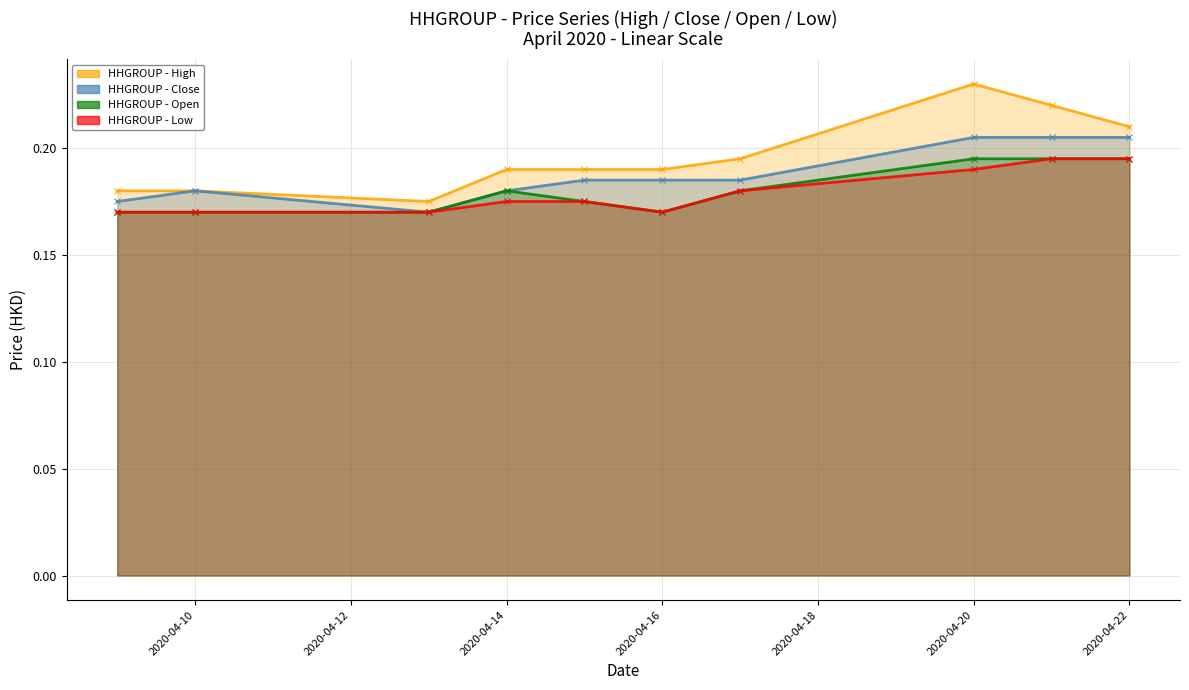

What is the sum of the HHGROUP - Close values at 2020-04-22 and 2020-04-16?

0.4